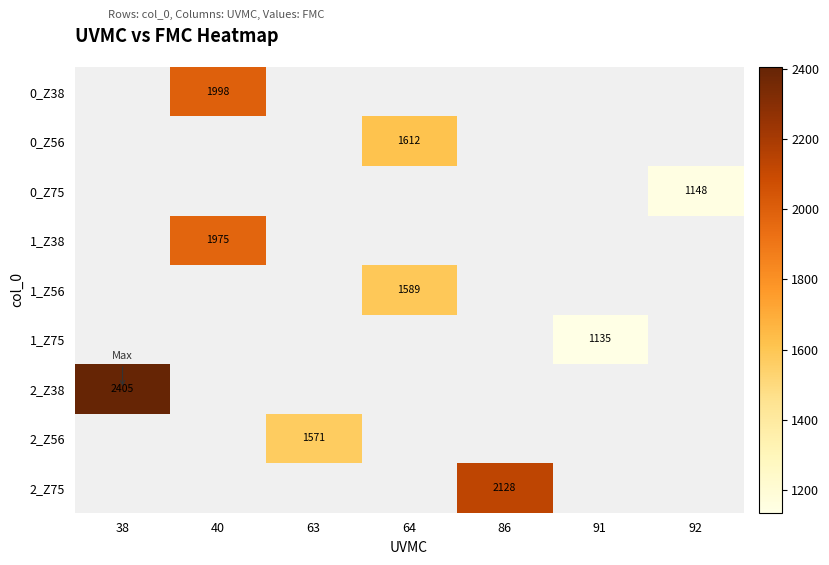

Is it true that 1_Z56 equals 2289 at 64?

False